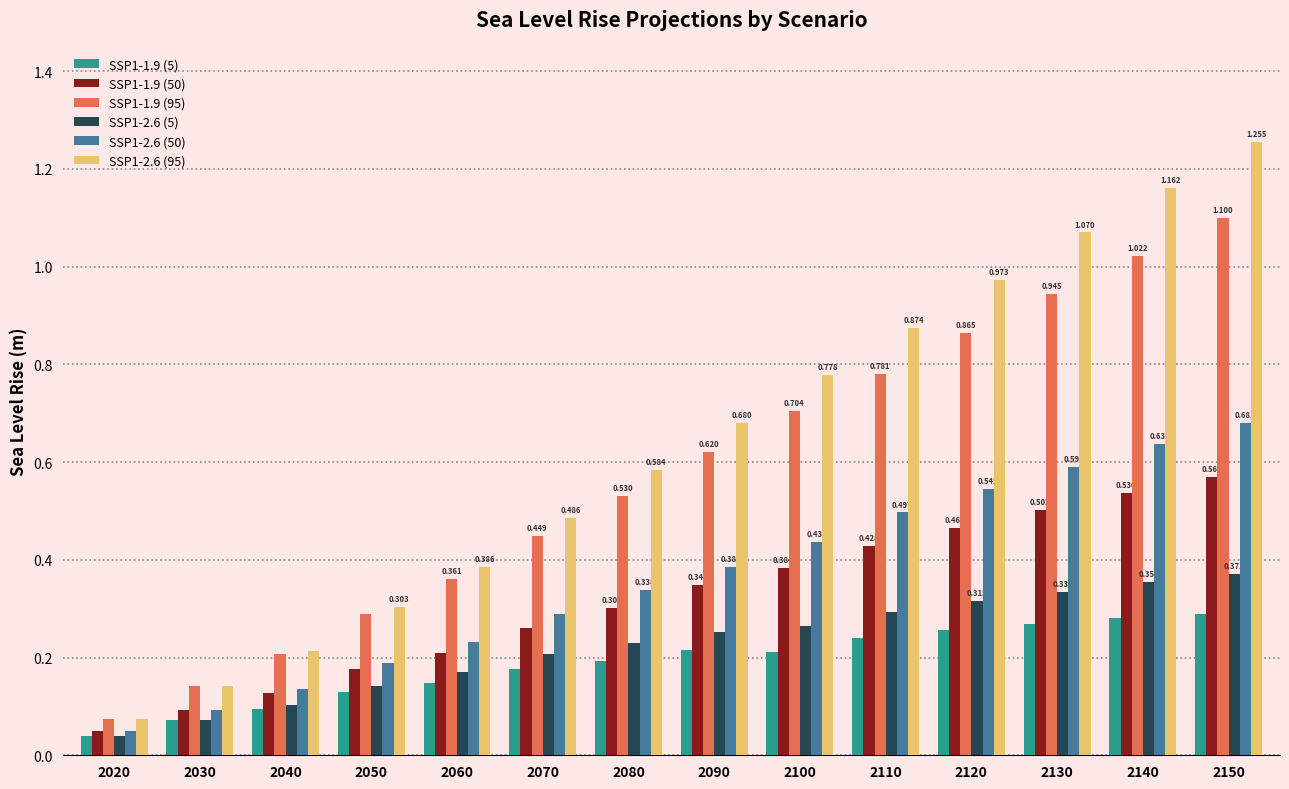

Rank the series by their maximum value, from lowest to highest.

SSP1-1.9 (5), SSP1-2.6 (5), SSP1-1.9 (50), SSP1-2.6 (50), SSP1-1.9 (95), SSP1-2.6 (95)